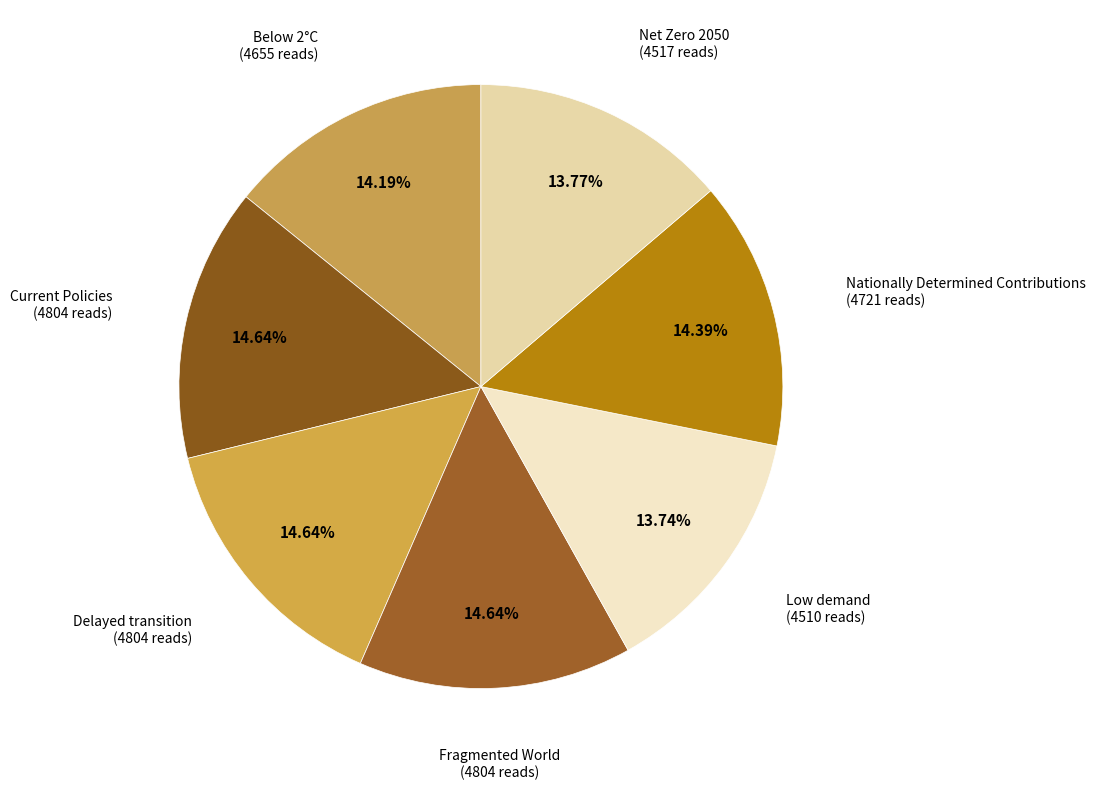

Does Below 2°C account for over 50% of the chart?

No